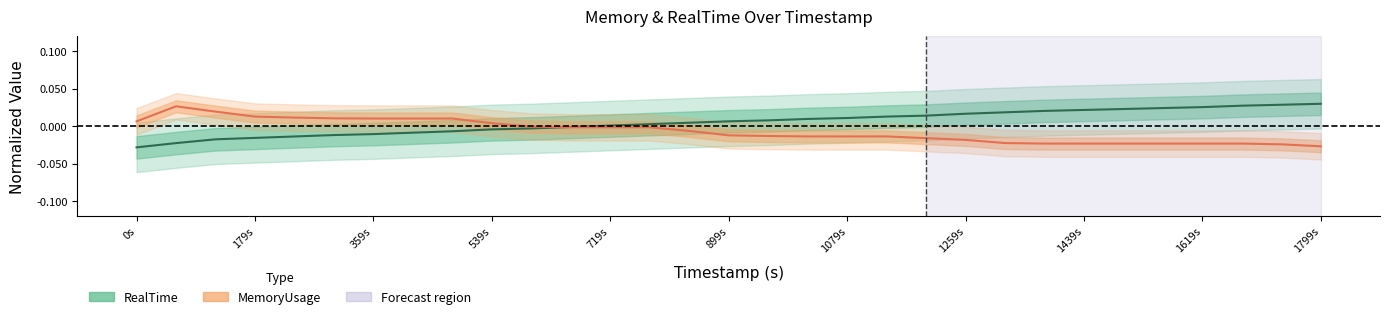

Count the number of data series in this chart.

2